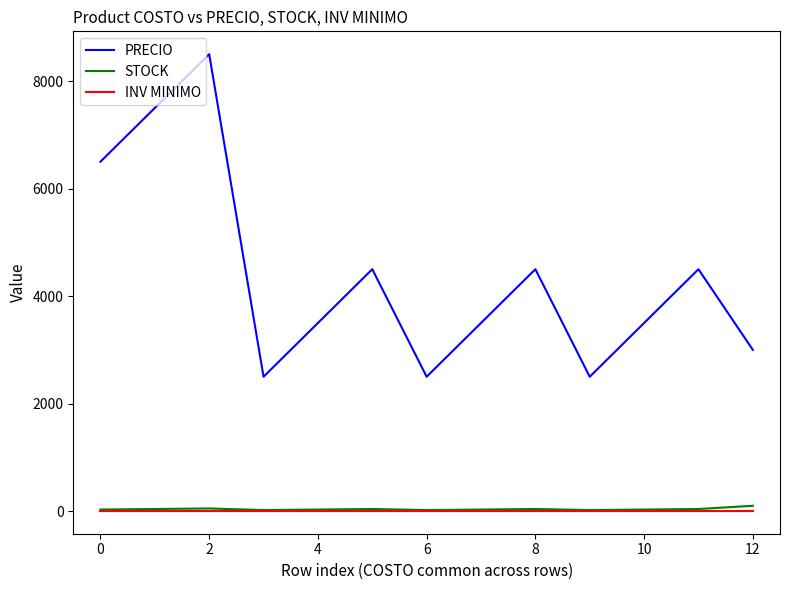

Which series has the largest total across all categories?

PRECIO